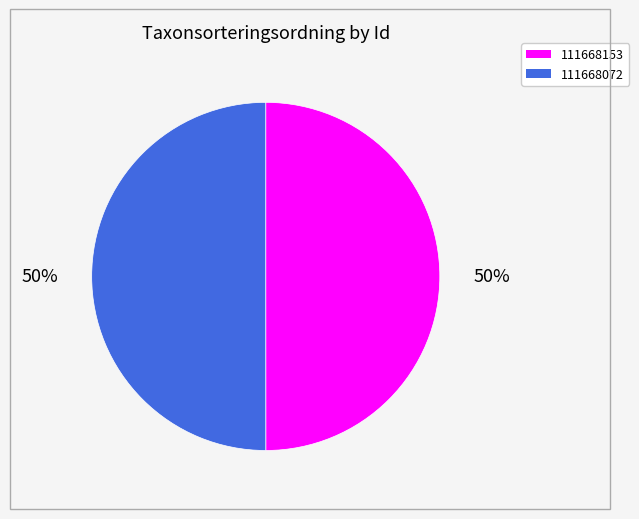

What is the ratio of the value at 111668072 to the value at 111668153?

1.0